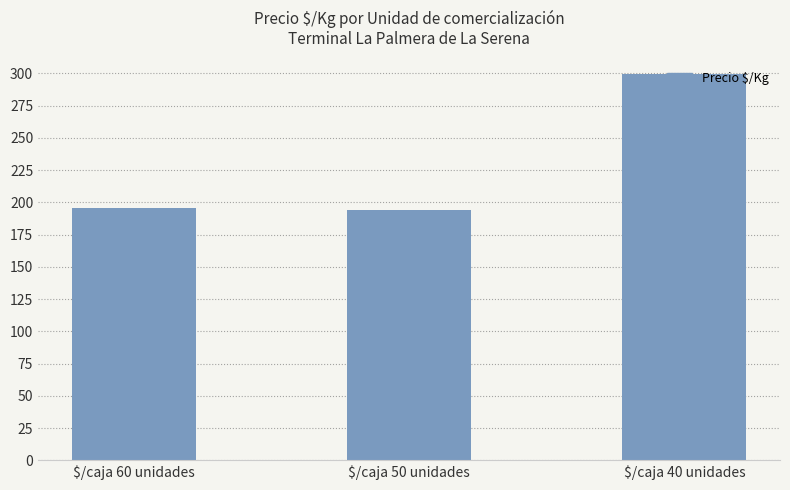

How many data points does each series have?

3